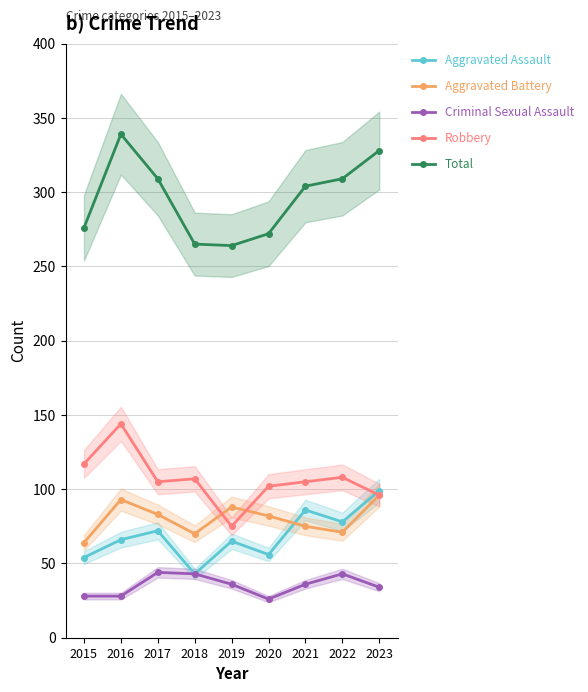

At which category is the sum across all series the highest?

2016